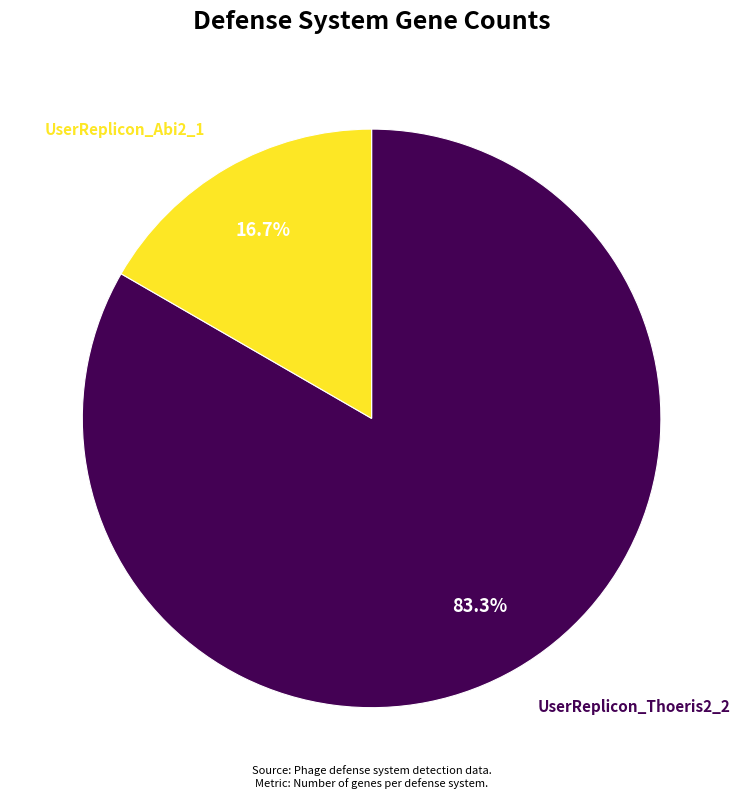

Is there any slice that represents more than half of the pie?

Yes